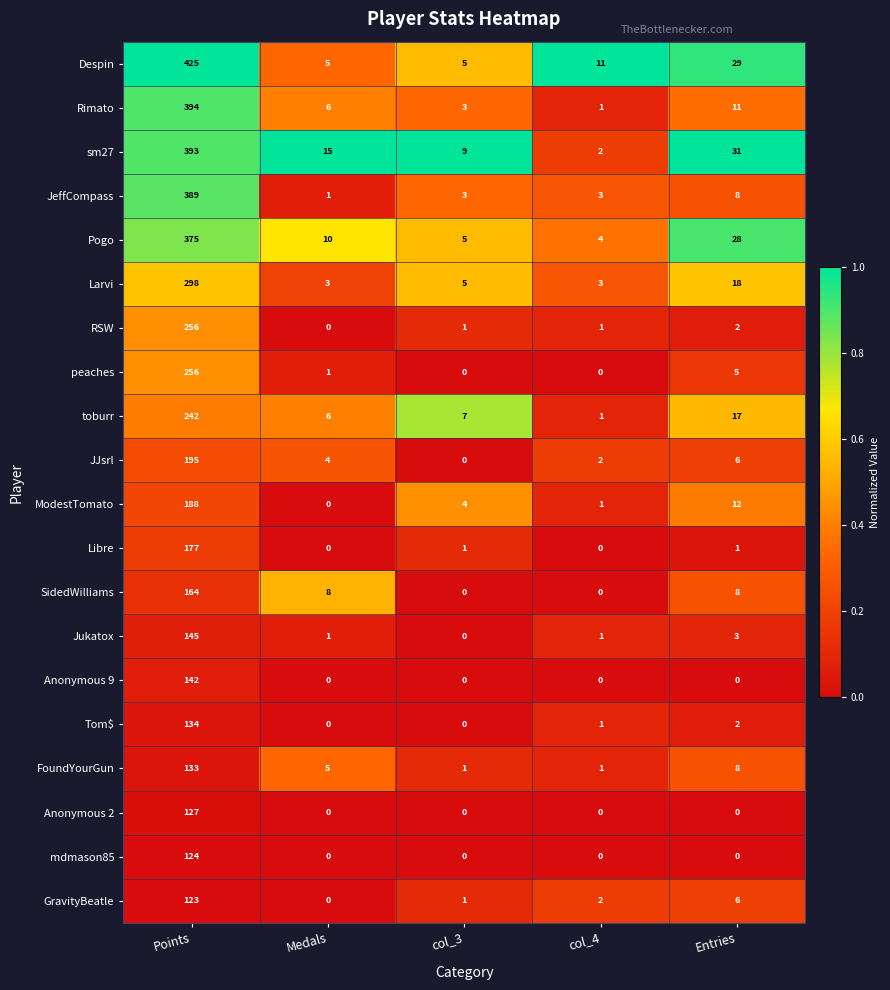

What is the difference between the maximum and minimum values in the toburr series?

241